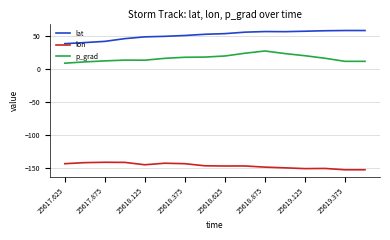

What is the difference between the maximum and minimum values in the lon series?

11.4